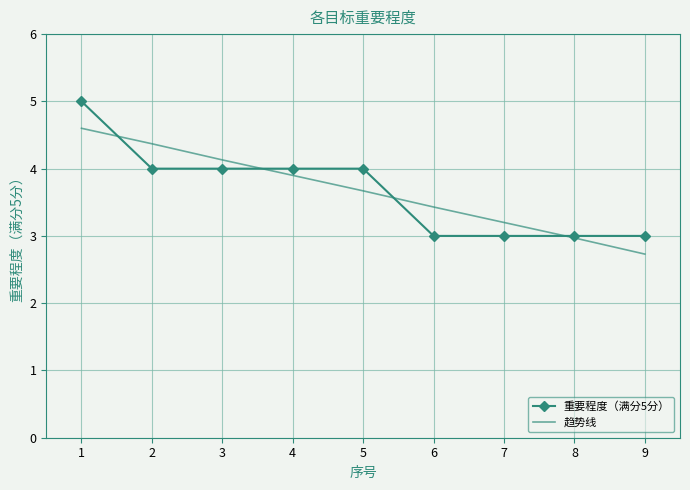

True or false: 趋势线 has a value of 2.7 at 9.

True